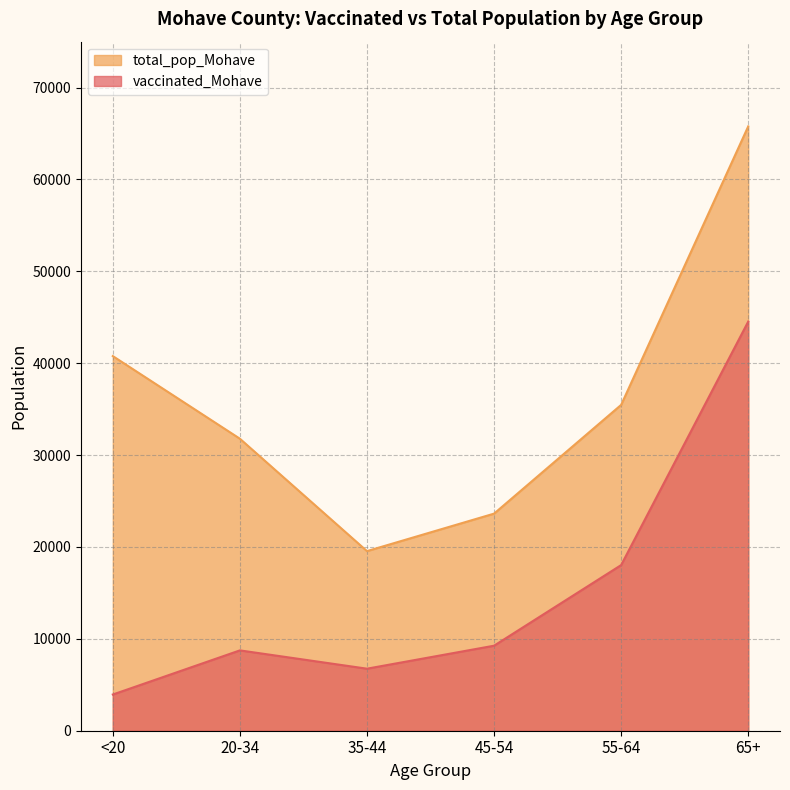

How many values in the total_pop_Mohave series are below 35466?

3